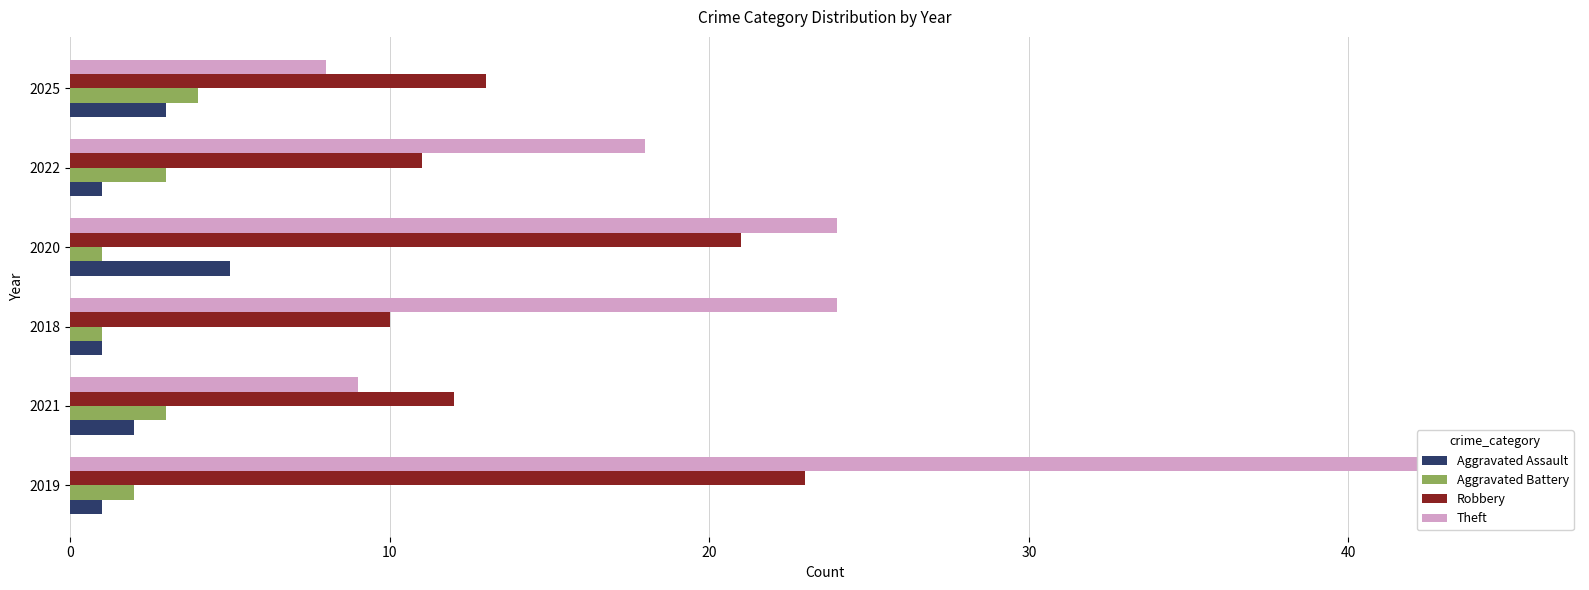

How many data points in Aggravated Assault are above 2?

2